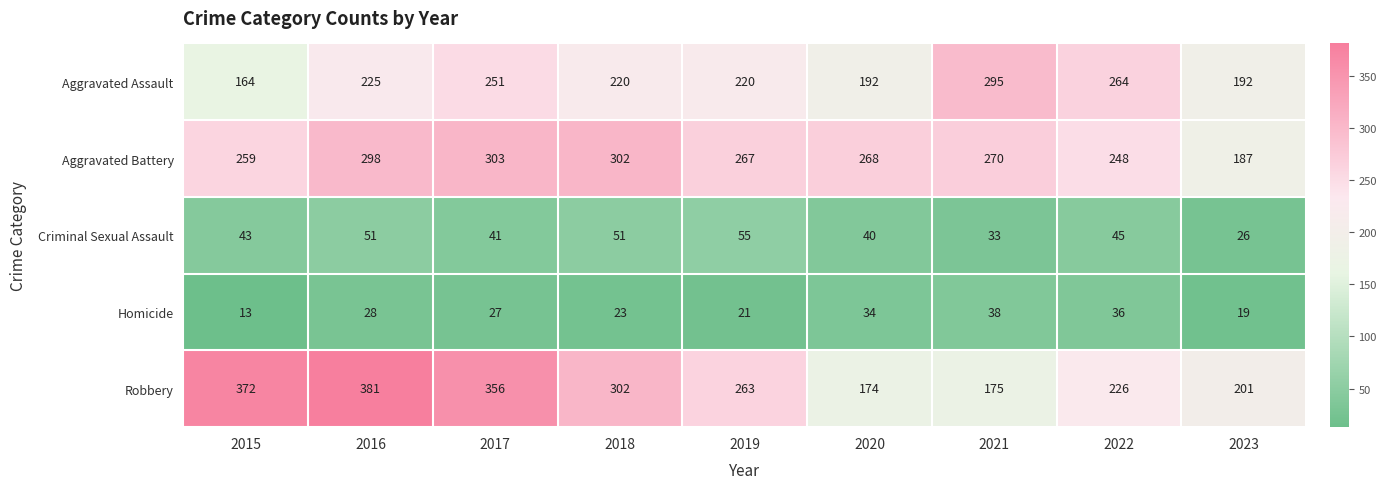

What is the smallest value displayed?

13